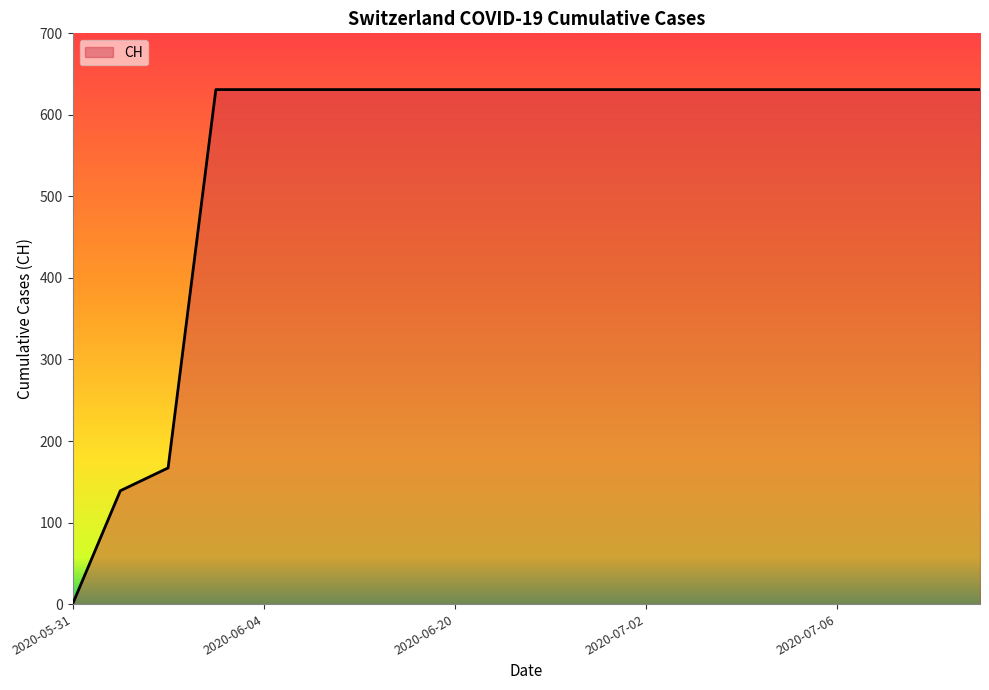

What is the difference between the maximum and minimum values?

631